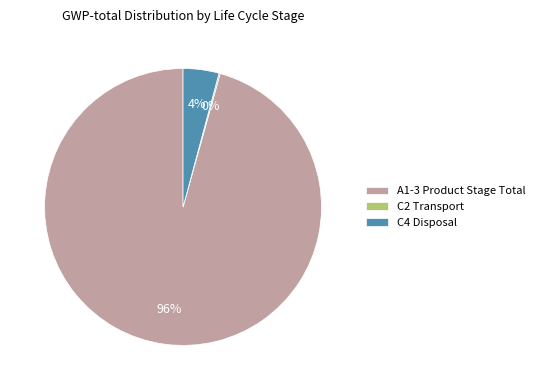

Between C4 Disposal and A1-3 Product Stage Total, which is larger?

A1-3 Product Stage Total